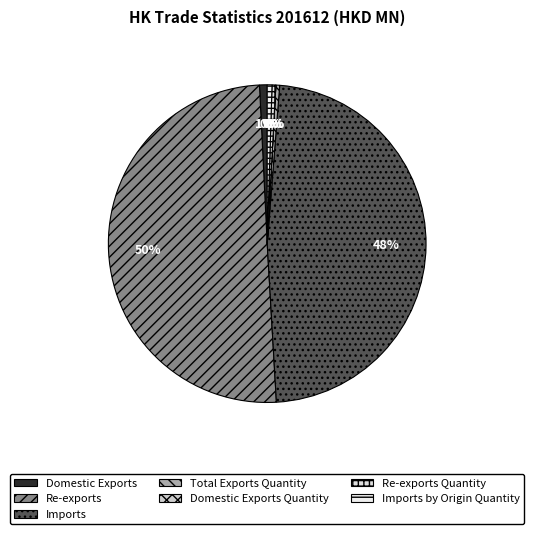

Combined, do Imports and Domestic Exports account for over 50%?

No